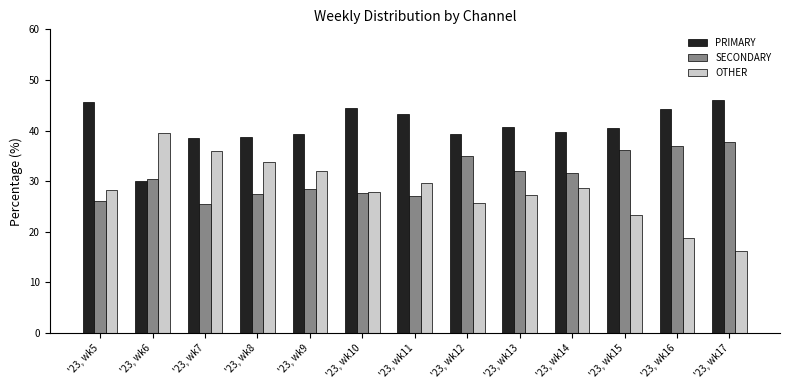

Which label corresponds to the smallest value in the chart?

'23, wk17